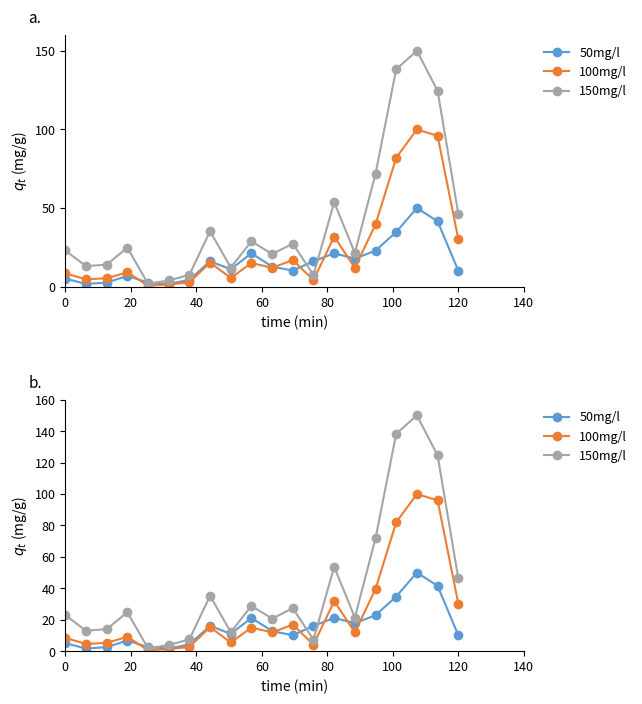

The value of 100mg/l at 0 is 8.4. True or false?

True